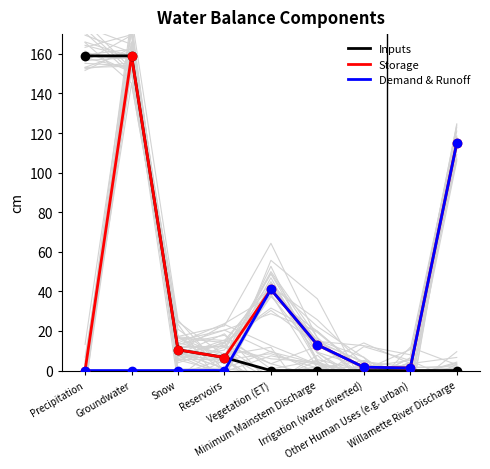

Reading right to left, extract all data points from this chart.

Inputs: 0.0	0.0	0.0	0.0	0.0	6.6	10.5	159.0	159.0
Storage: 115.0	1.3	1.7	13.0	41.0	6.6	10.5	159.0	0.0
Demand & Runoff: 115.0	1.3	1.7	13.0	41.0	0.0	0.0	0.0	0.0